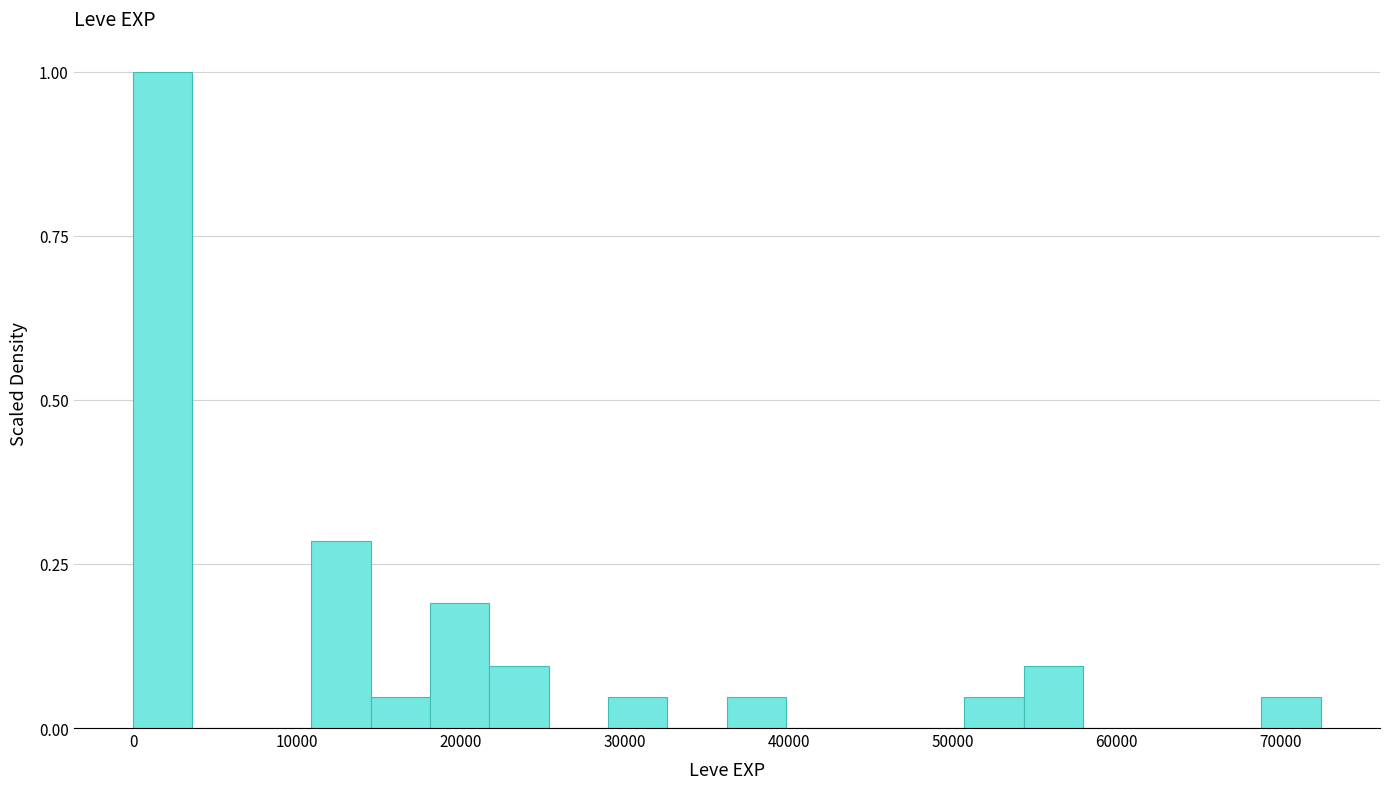

Around what value on the x-axis is the tallest bar? Give the approximate position of its centre, as read against the axis.

2000